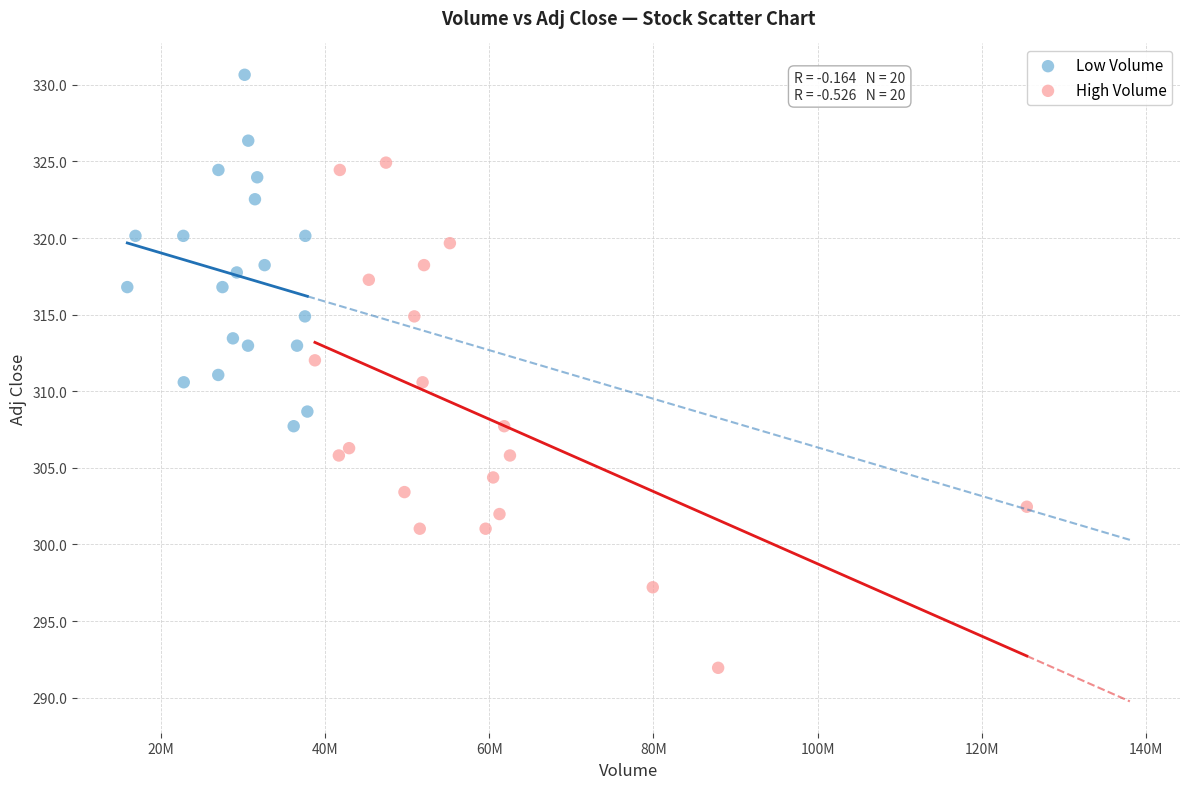

Which series contains the highest Y value?

Low Volume